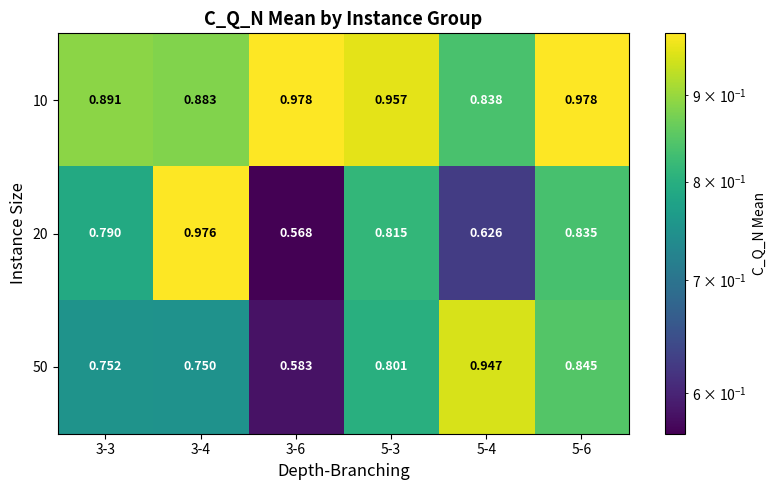

Is the value of 50 at 5-6 greater than the value of 10 at 3-6?

No